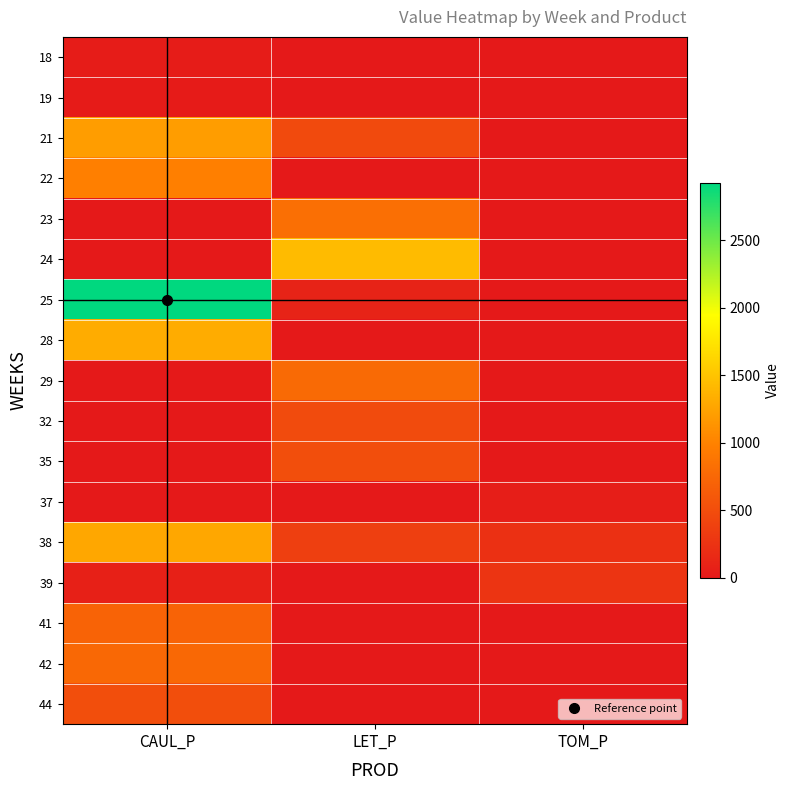

Reading left to right, what are all the values shown in this chart?

18: CAUL_P=29.1	LET_P=0.0	TOM_P=0.0
19: CAUL_P=25.4	LET_P=0.0	TOM_P=0.0
21: CAUL_P=1198.4	LET_P=470.9	TOM_P=0.0
22: CAUL_P=978.5	LET_P=0.0	TOM_P=0.0
23: CAUL_P=0.0	LET_P=816.8	TOM_P=0.0
24: CAUL_P=0.0	LET_P=1436.4	TOM_P=0.0
25: CAUL_P=2921.6	LET_P=92.1	TOM_P=0.0
28: CAUL_P=1315.9	LET_P=0.0	TOM_P=0.0
29: CAUL_P=0.0	LET_P=778.3	TOM_P=0.0
32: CAUL_P=0.0	LET_P=475.4	TOM_P=0.0
35: CAUL_P=0.0	LET_P=513.1	TOM_P=0.0
37: CAUL_P=0.0	LET_P=0.0	TOM_P=52.0
38: CAUL_P=1279.9	LET_P=362.7	TOM_P=220.0
39: CAUL_P=63.1	LET_P=0.0	TOM_P=257.4
41: CAUL_P=709.5	LET_P=0.0	TOM_P=0.0
42: CAUL_P=755.3	LET_P=0.0	TOM_P=0.0
44: CAUL_P=512.0	LET_P=0.0	TOM_P=0.0